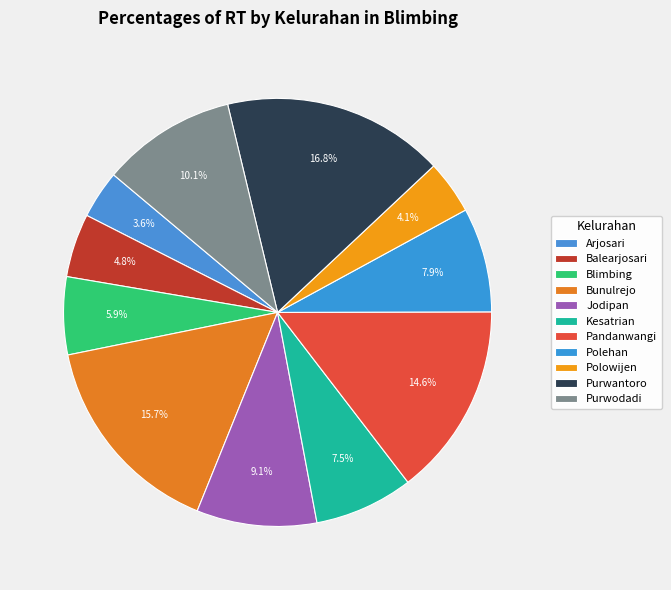

To the nearest percent, what is the combined percentage of Bunulrejo and Purwodadi?

26%